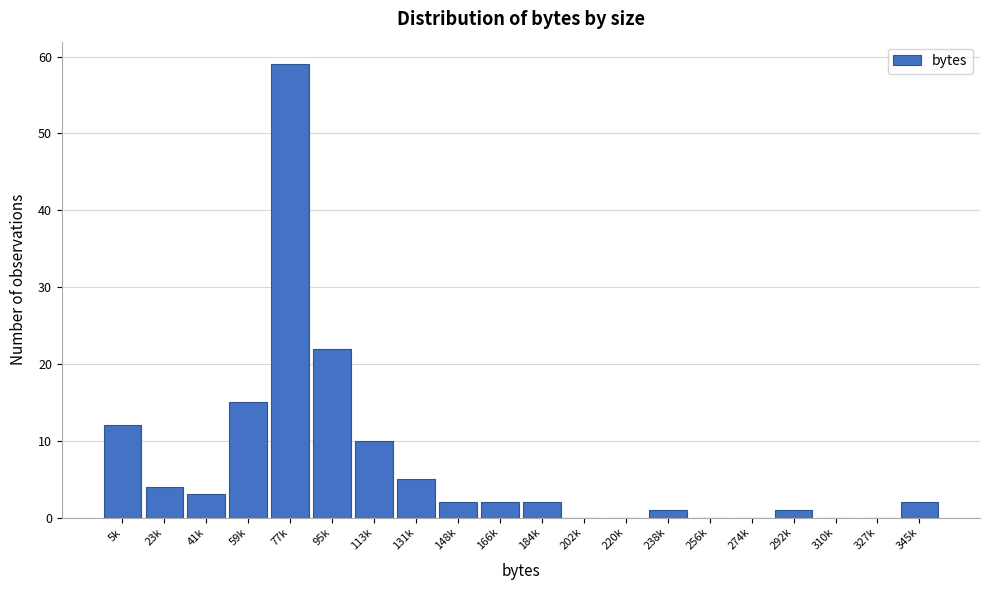

Reading left to right, transcribe all the data shown in this chart.

5k=12	23k=4	41k=3	59k=15	77k=59	95k=22	113k=10	131k=5	148k=2	166k=2	184k=2	202k=0	220k=0	238k=1	256k=0	274k=0	292k=1	310k=0	327k=0	345k=2